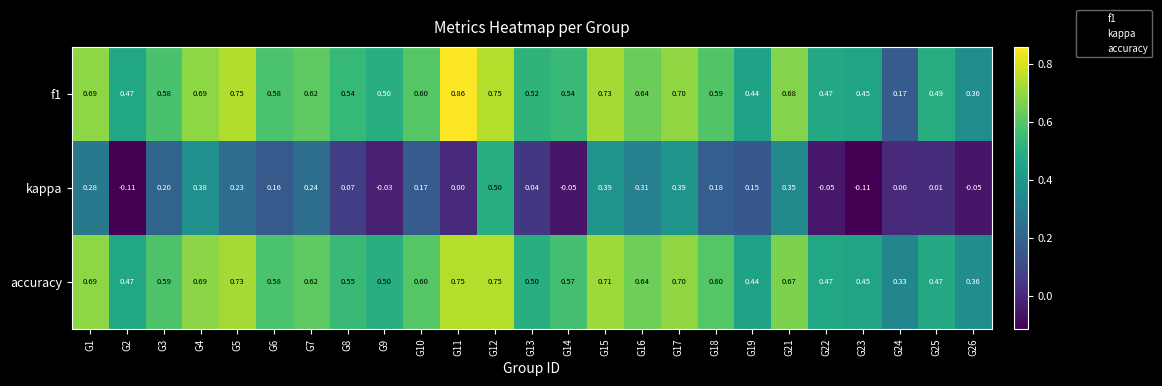

Which series has the widest spread of values?

f1